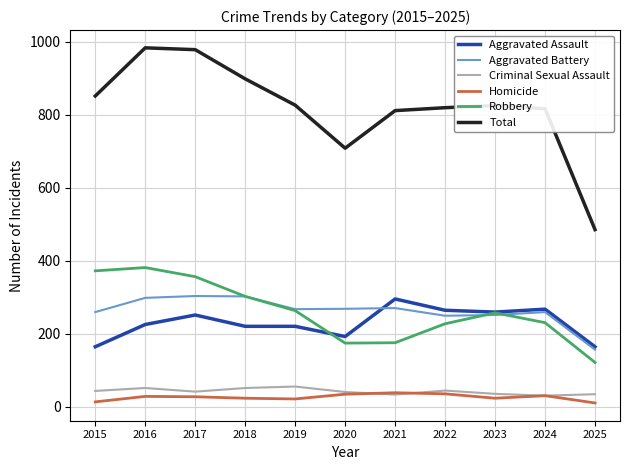

Is it true that Aggravated Assault equals 64 at 2022?

False